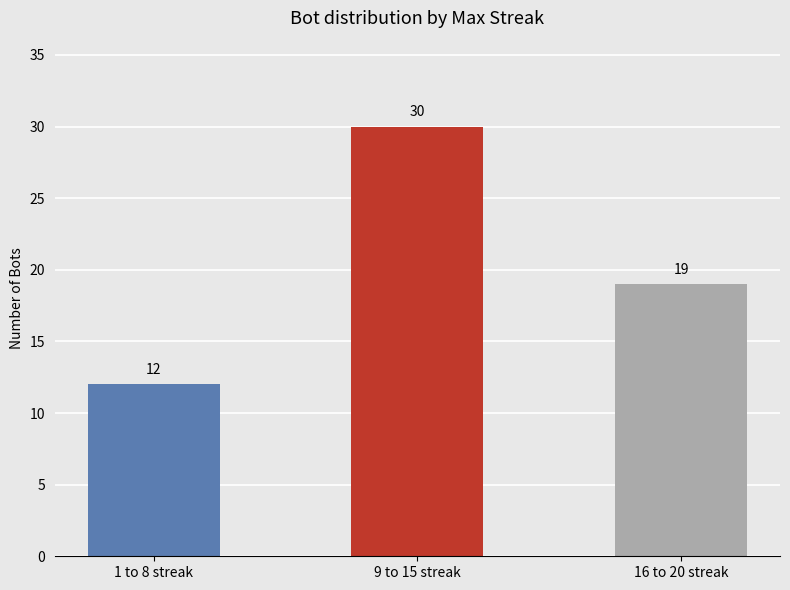

What is the difference between the values at 16 to 20 streak and 9 to 15 streak?

11